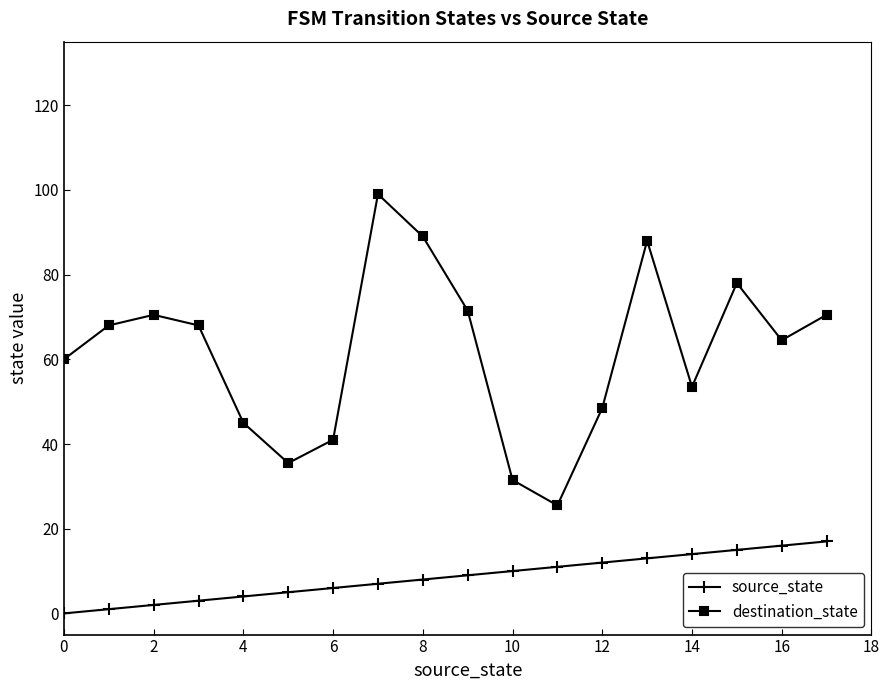

Count the number of data series in this chart.

2